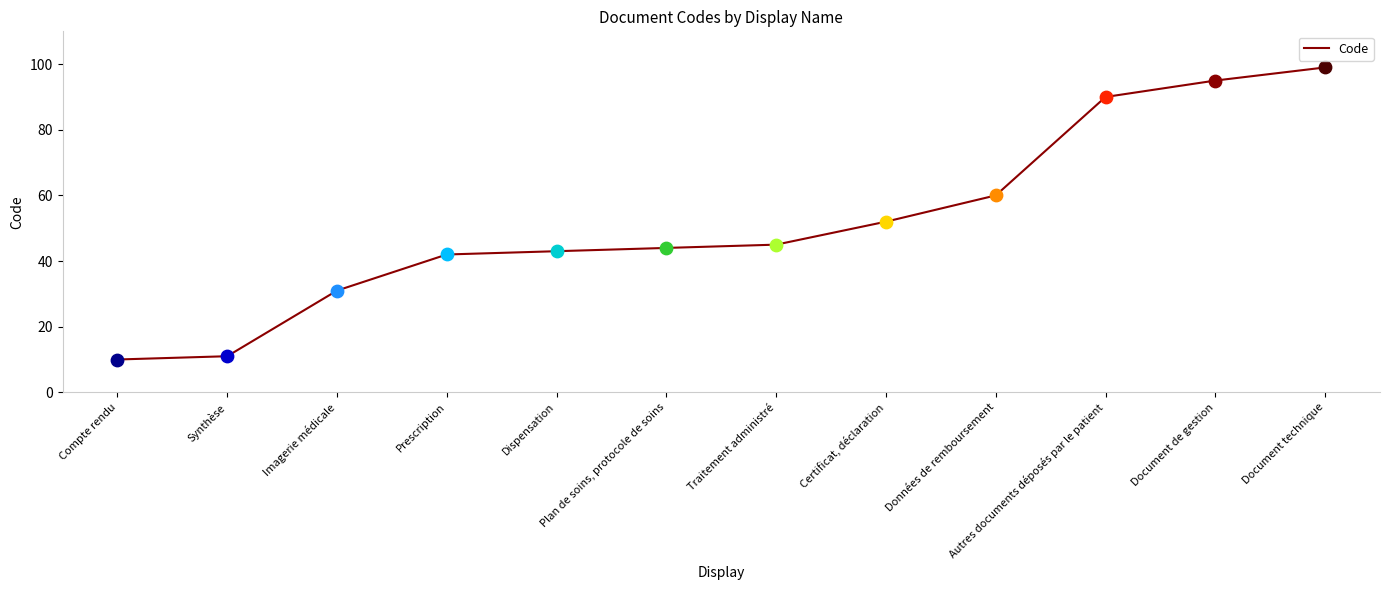

Approximately how many times larger is the value at Certificat, déclaration compared to Compte rendu?

5.2